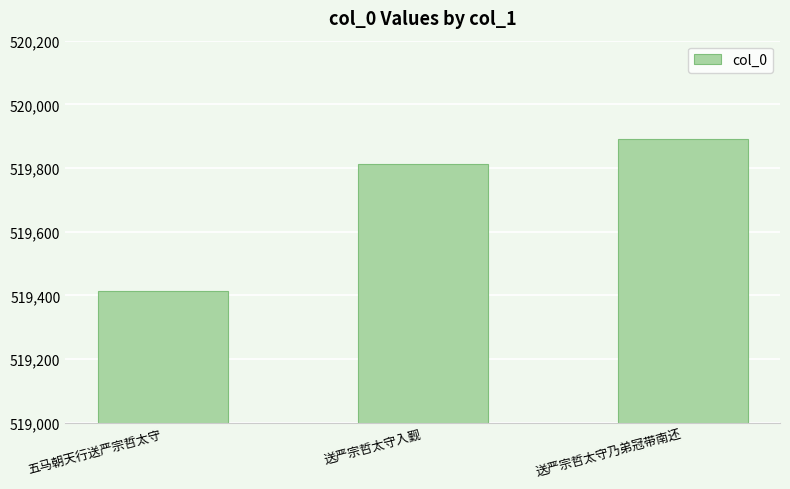

What is the greatest value displayed?

519890